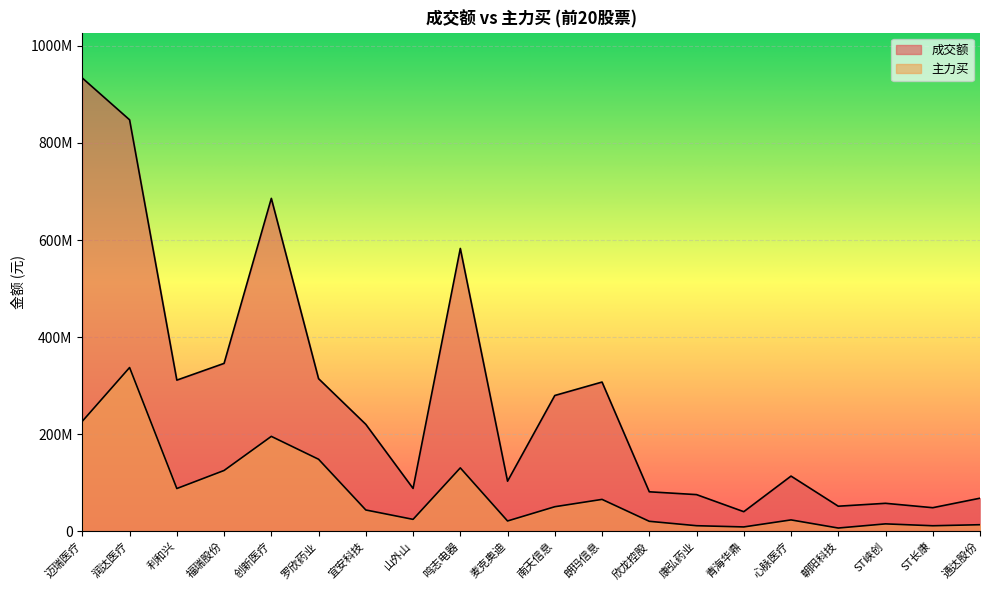

At which category does 成交额 reach its first local valley?

利和兴